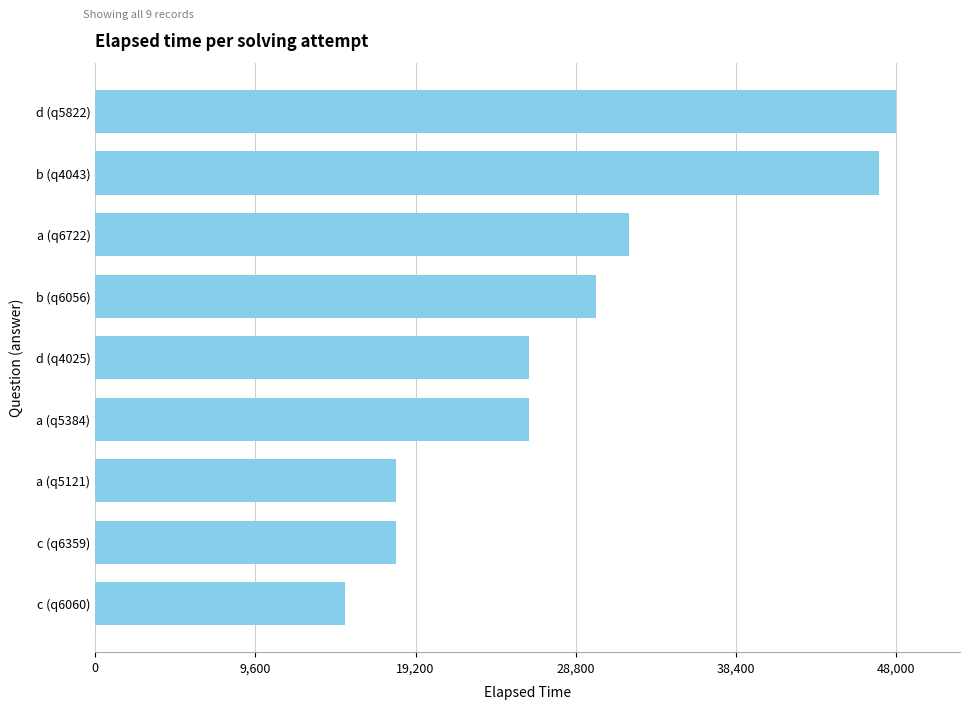

Reading bottom to top, extract all data points from this chart.

c (q6060)=15000	c (q6359)=18000	a (q5121)=18000	a (q5384)=26000	d (q4025)=26000	b (q6056)=30000	a (q6722)=32000	b (q4043)=47000	d (q5822)=48000